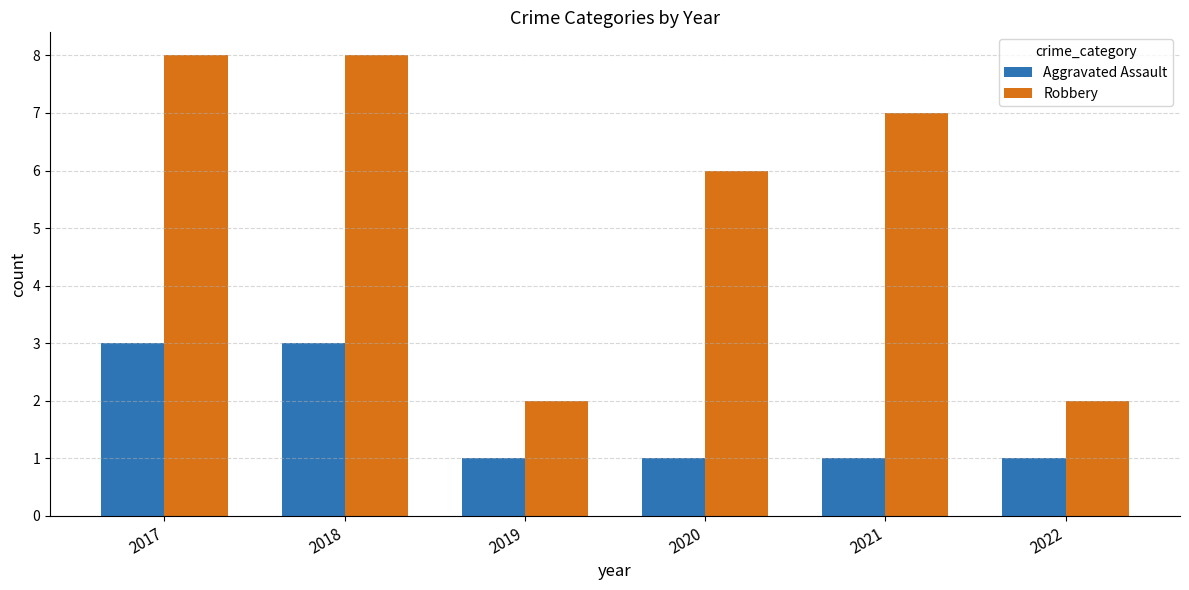

How many bars are there in each group?

2